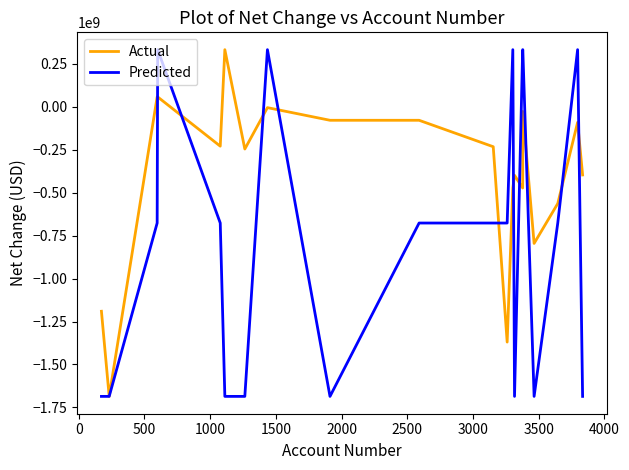

What is the minimum value shown in the chart?

-1685788000